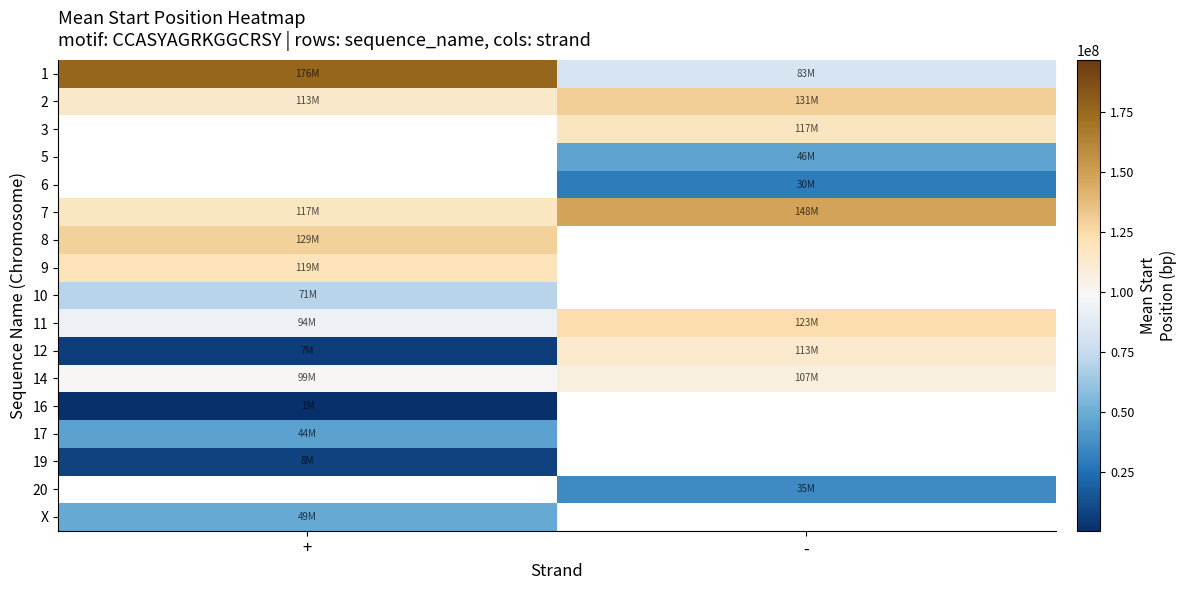

What is the minimum value for 1?

82855021.7